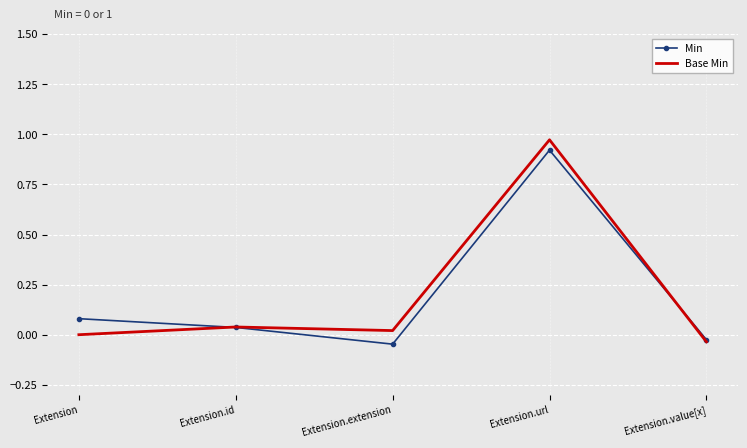

Which series ends up on top after the final intersection of Base Min and Min?

Min